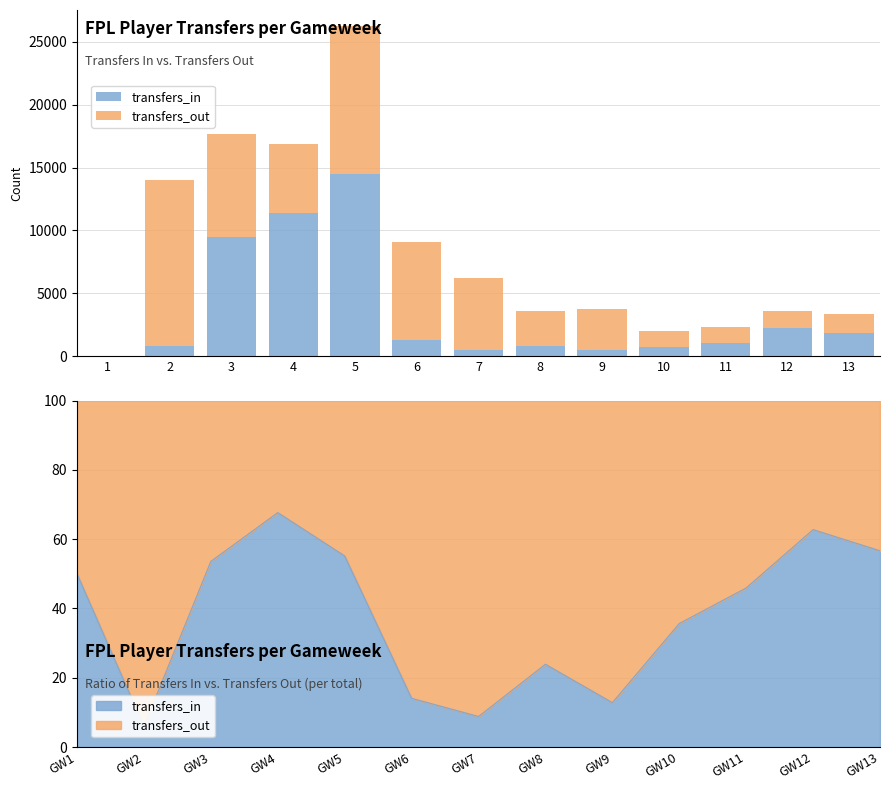

Reading left to right, list all the values displayed in this chart.

transfers_in: 0	844	9477	11426	14449	1284	547	861	487	711	1077	2272	1894
transfers_out: 0	13180	8205	5456	11748	7837	5655	2741	3313	1283	1268	1348	1449